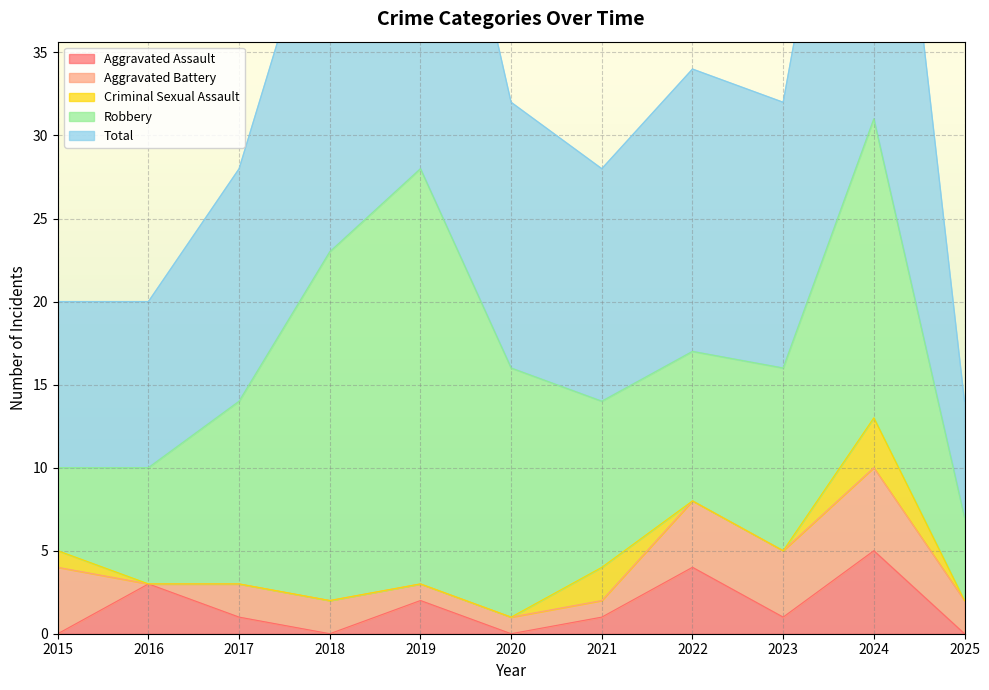

Rank the categories by Total value from lowest to highest.

2025, 2015, 2016, 2017, 2021, 2020, 2023, 2022, 2018, 2019, 2024